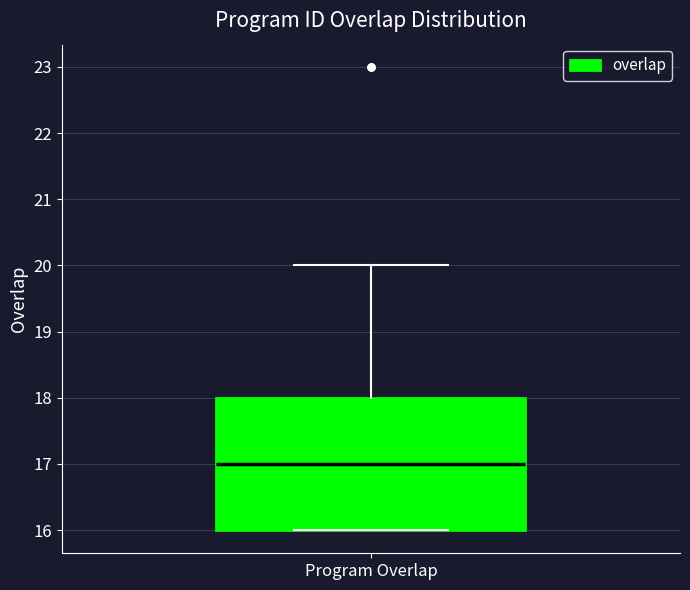

Transcribe this box plot: give where the median line is, the range the box spans, and where the two whiskers end, as read against the y-axis. The values are not printed on the chart, so give them approximately, as read against the axis.

median 17, box 16 to 18, whiskers 16 to 20